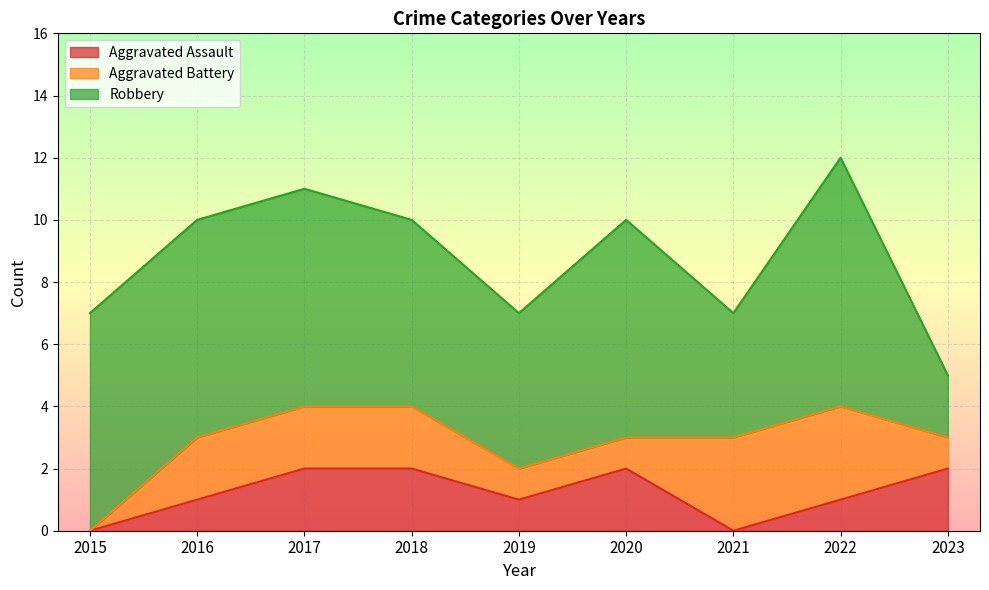

What is the average value of the Aggravated Assault series?

1